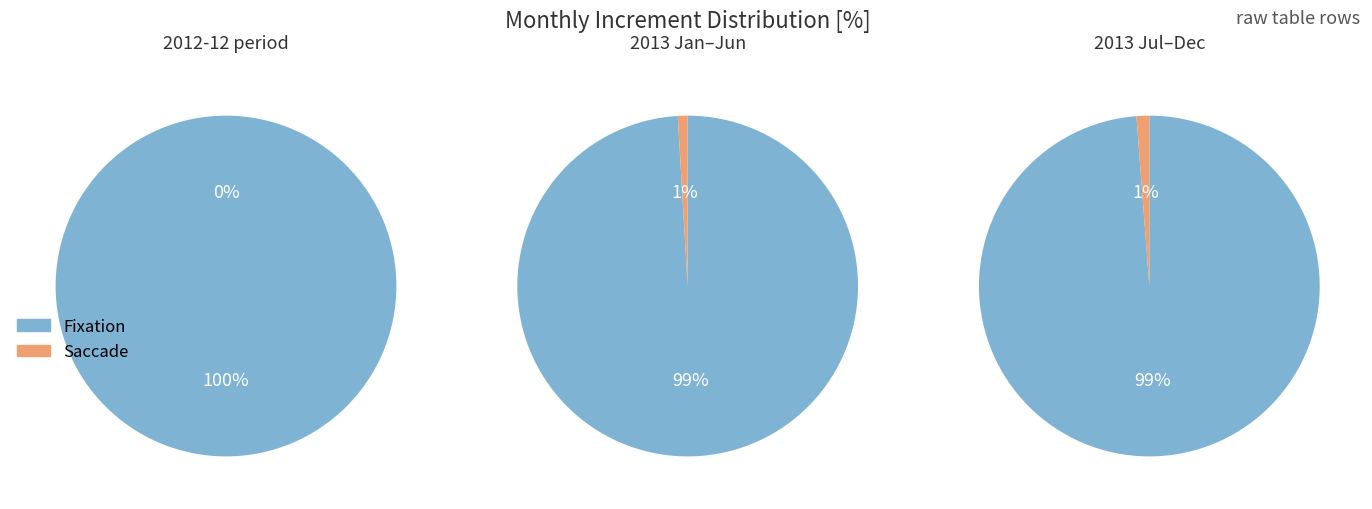

Which series has the largest range (max minus min)?

Fixation